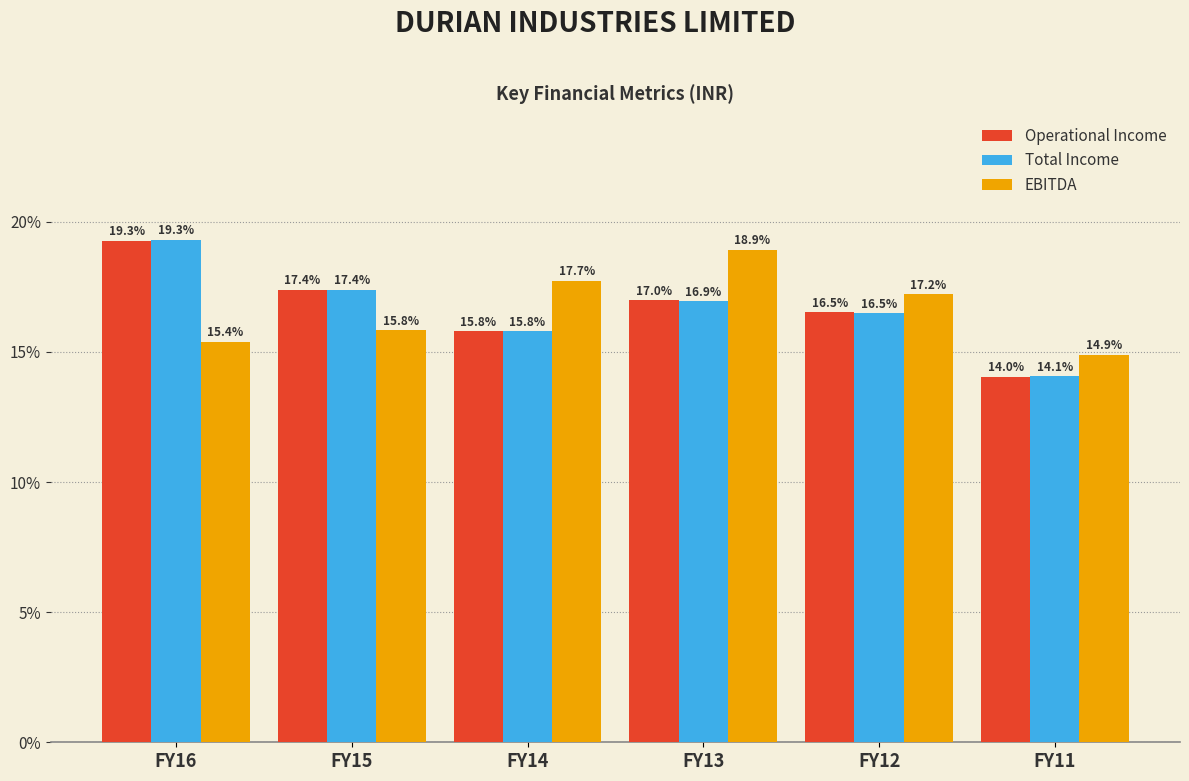

Reading left to right, what are all the values shown in this chart?

Operational Income: 19.3	17.4	15.8	17.0	16.5	14.0
Total Income: 19.3	17.4	15.8	16.9	16.5	14.1
EBITDA: 15.4	15.8	17.7	18.9	17.2	14.9